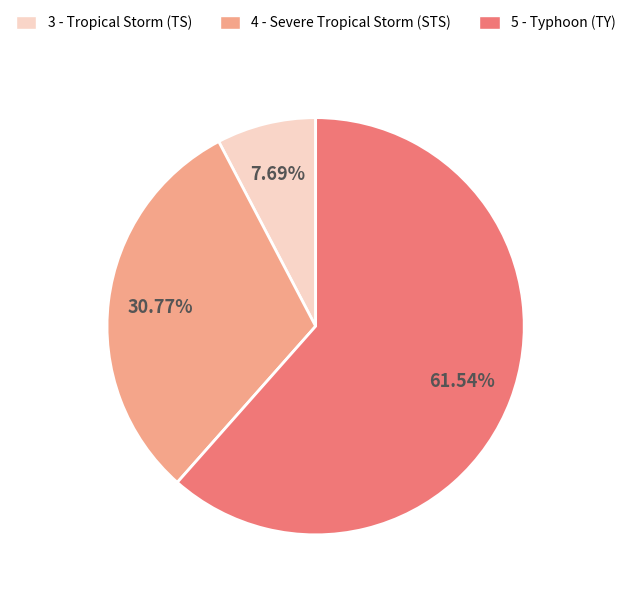

Which slice is the smallest?

3 - Tropical Storm (TS)